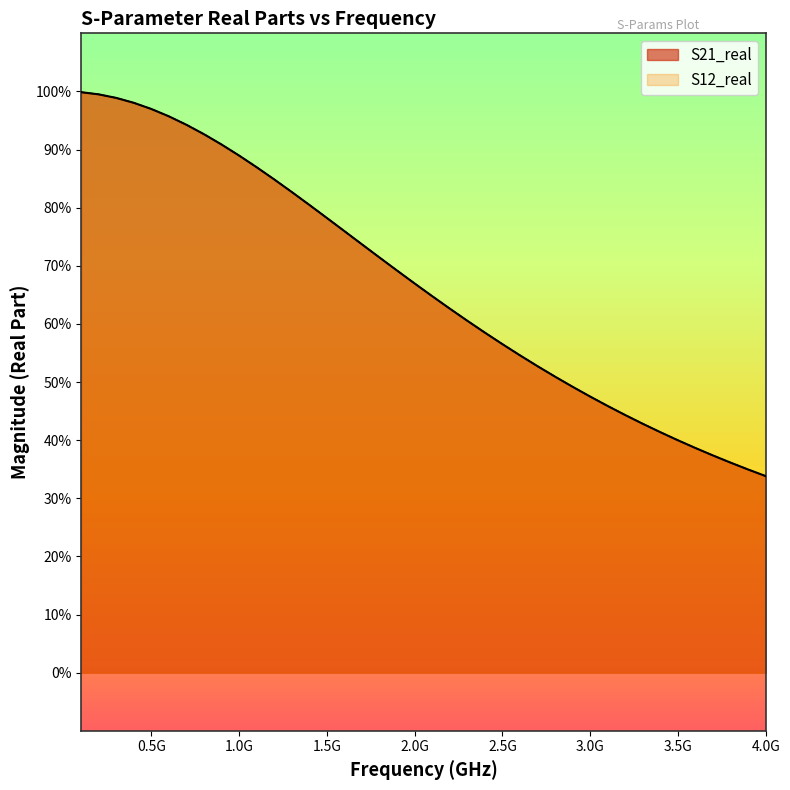

Rank the series by their maximum value, from lowest to highest.

S21_real, S12_real